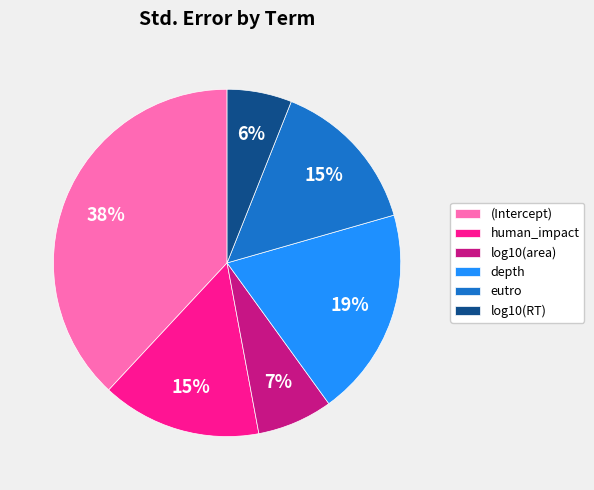

What percentage is the depth slice, to the nearest percent?

19%